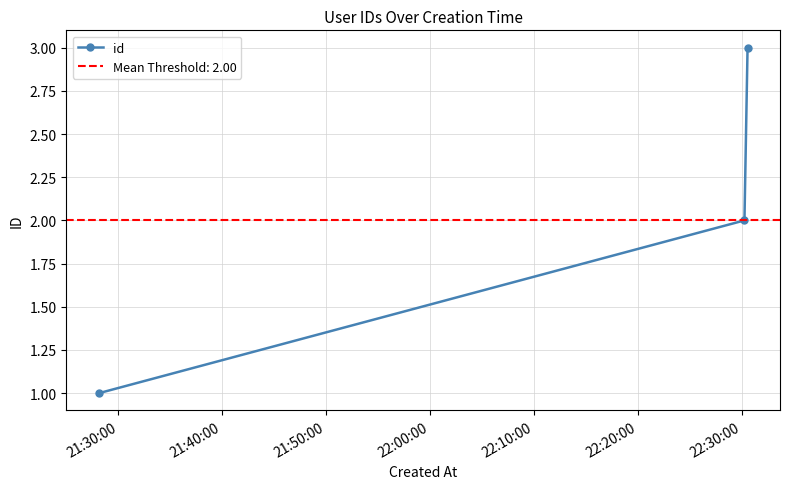

What is the smallest value displayed?

1